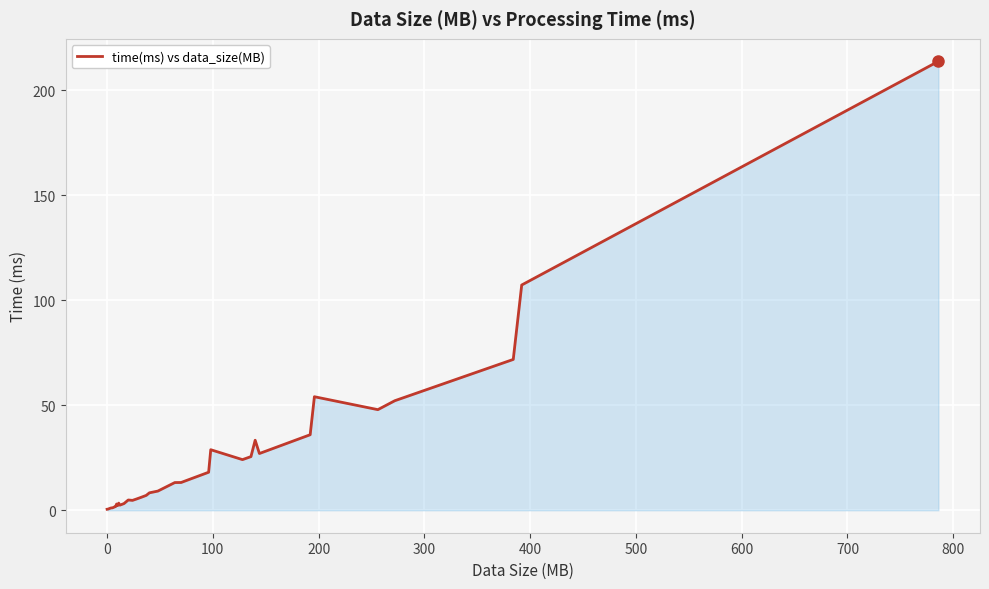

What is the difference between the second highest and minimum values?

106.8